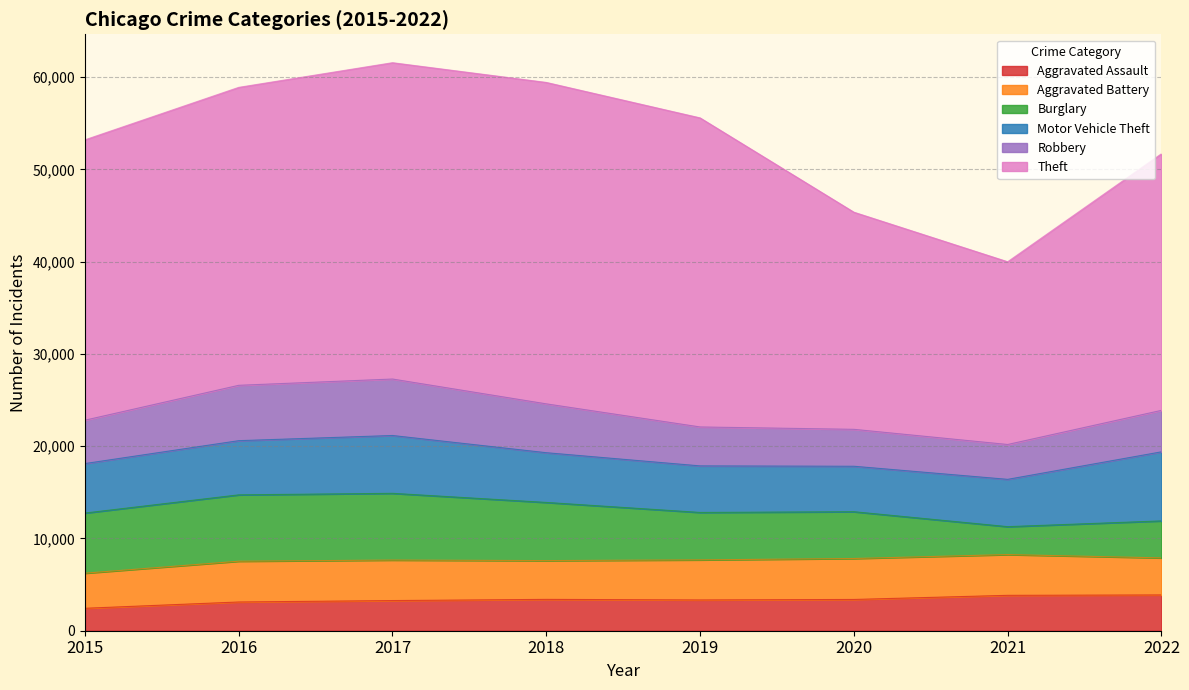

True or false: Theft and Robbery cross at least once.

False